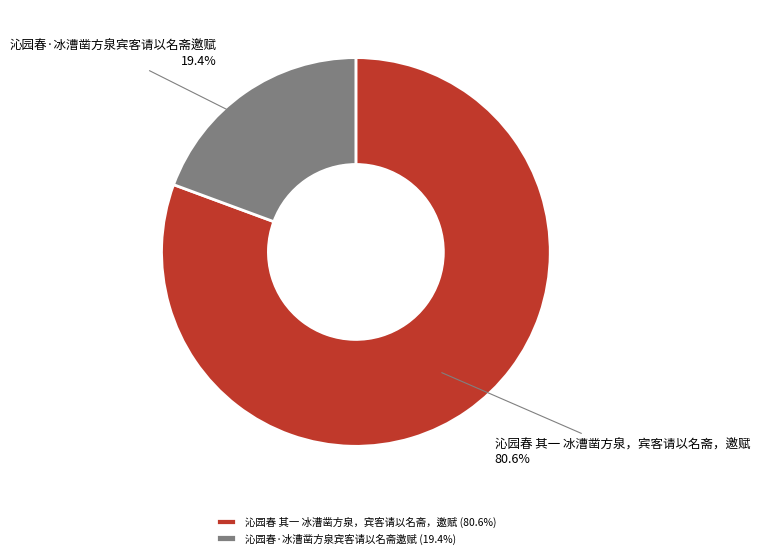

What percentage is the 沁园春 其一 冰漕凿方泉，宾客请以名斋，邀赋 slice, to the nearest percent?

81%